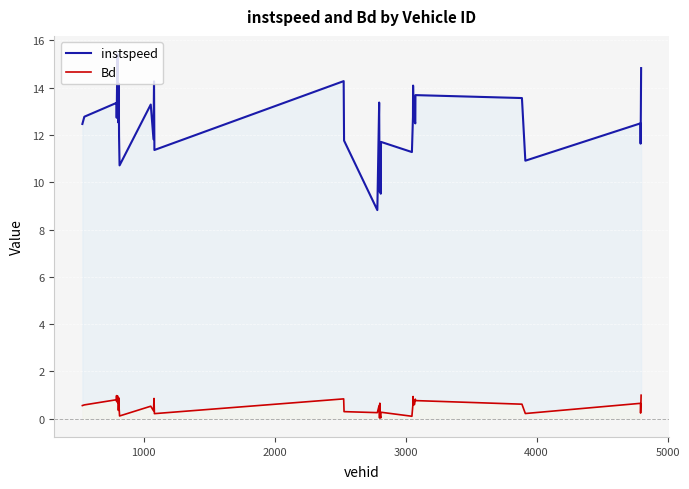

Does the chart display data point markers on the line(s)?

No